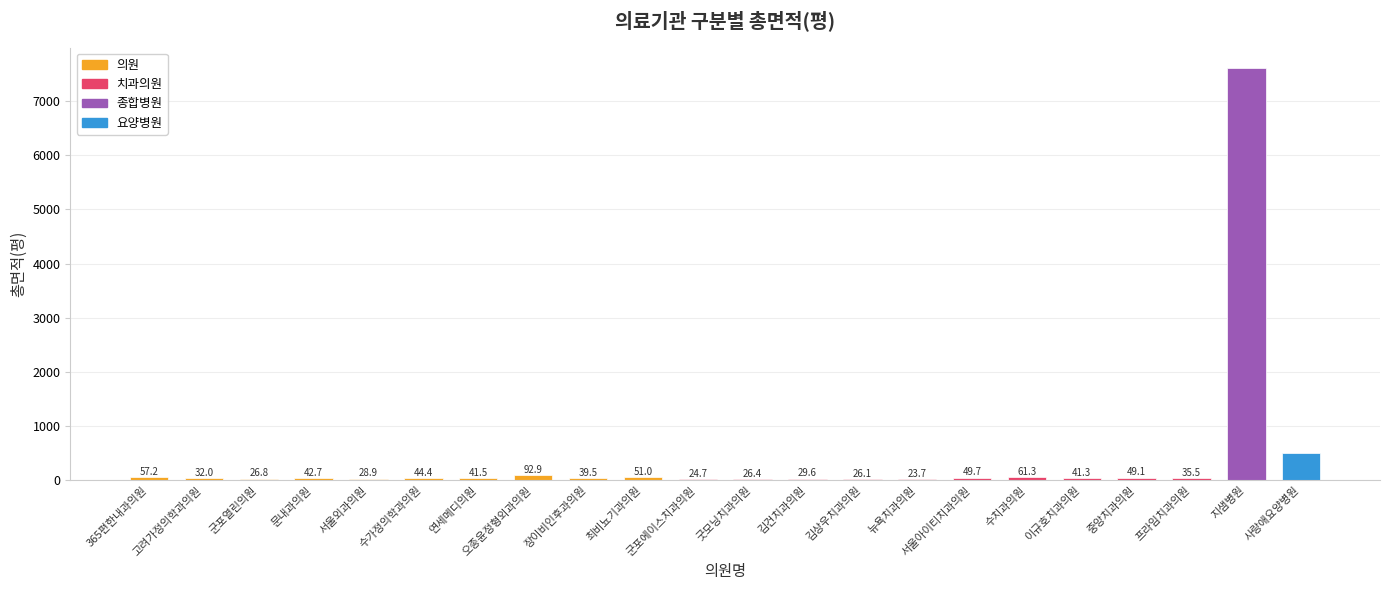

What is the minimum value shown in the chart?

23.7